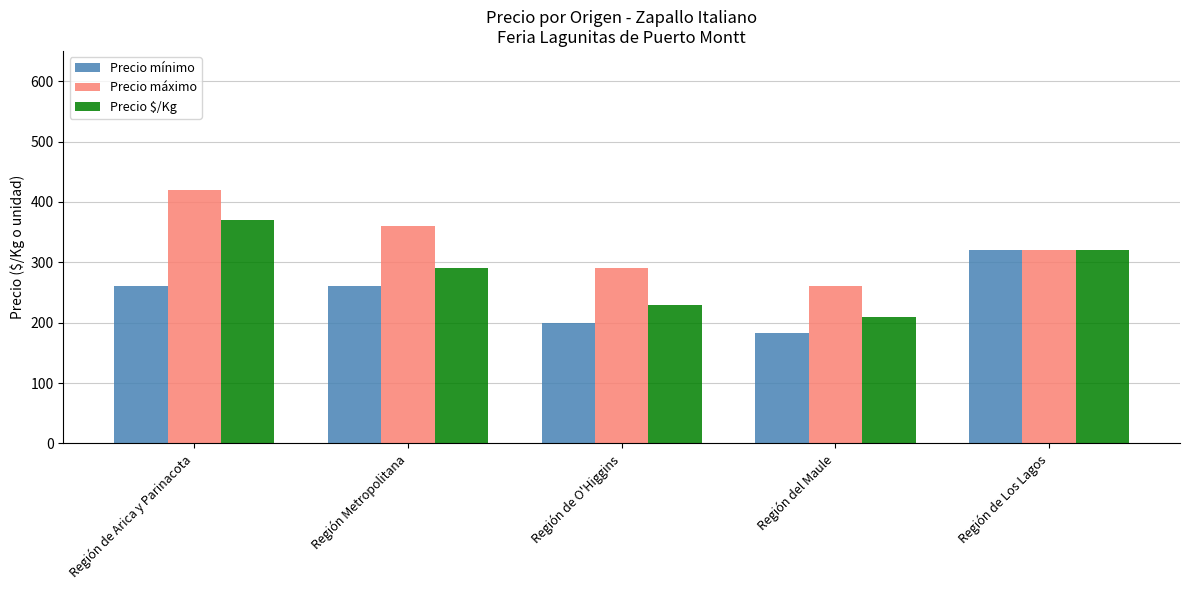

Reading left to right, what are all the values shown in this chart?

Precio mínimo: 260	260	200	183	320
Precio máximo: 420	360	290	260	320
Precio $/Kg: 370	290	230	210	320